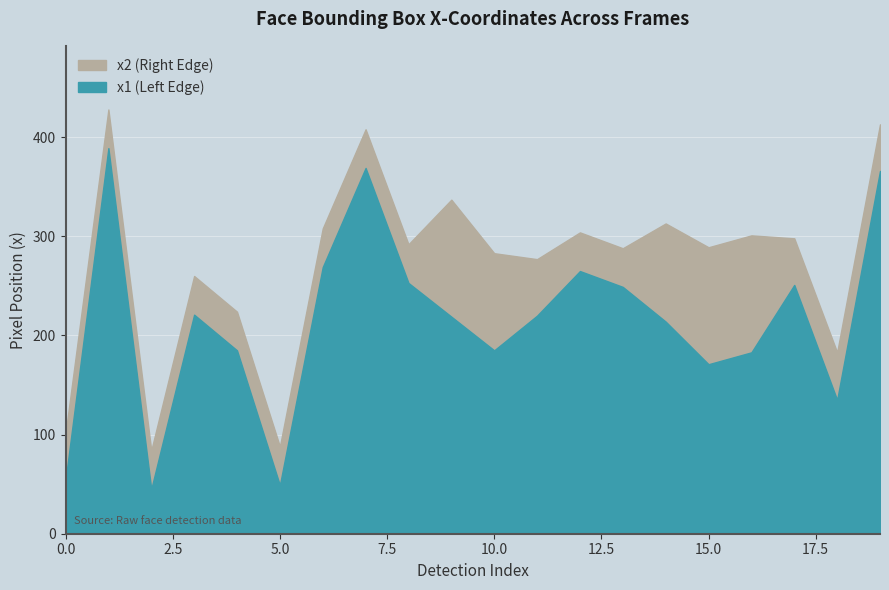

Which category has the highest value across all series?

1